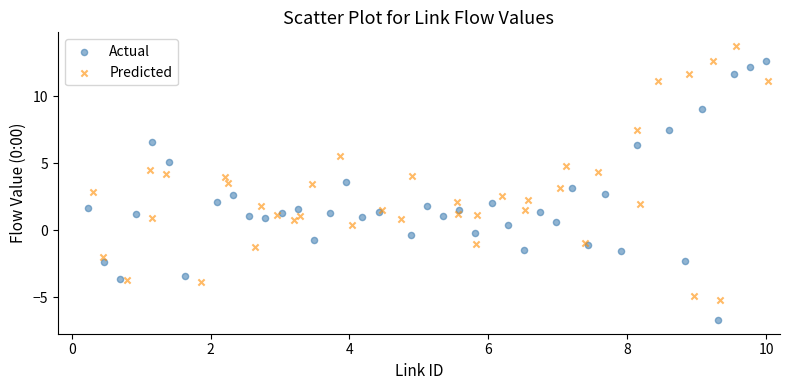

Which series contains the highest Y value?

Predicted